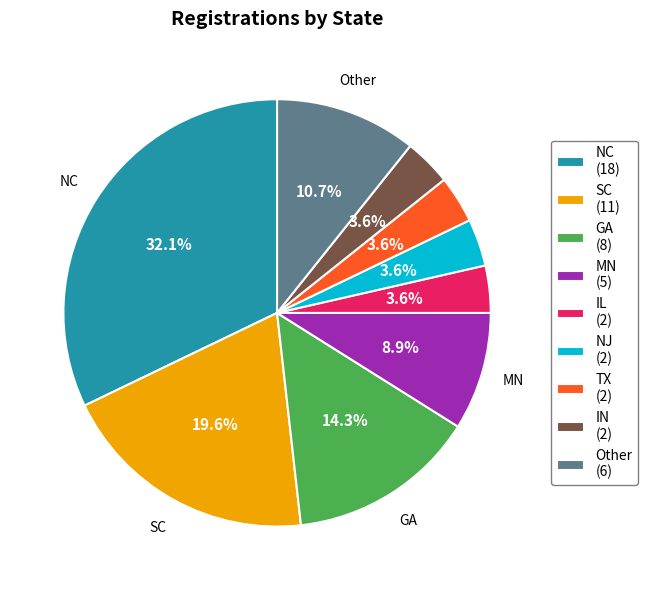

Combined, do Other (6) and SC (11) account for over 50%?

No